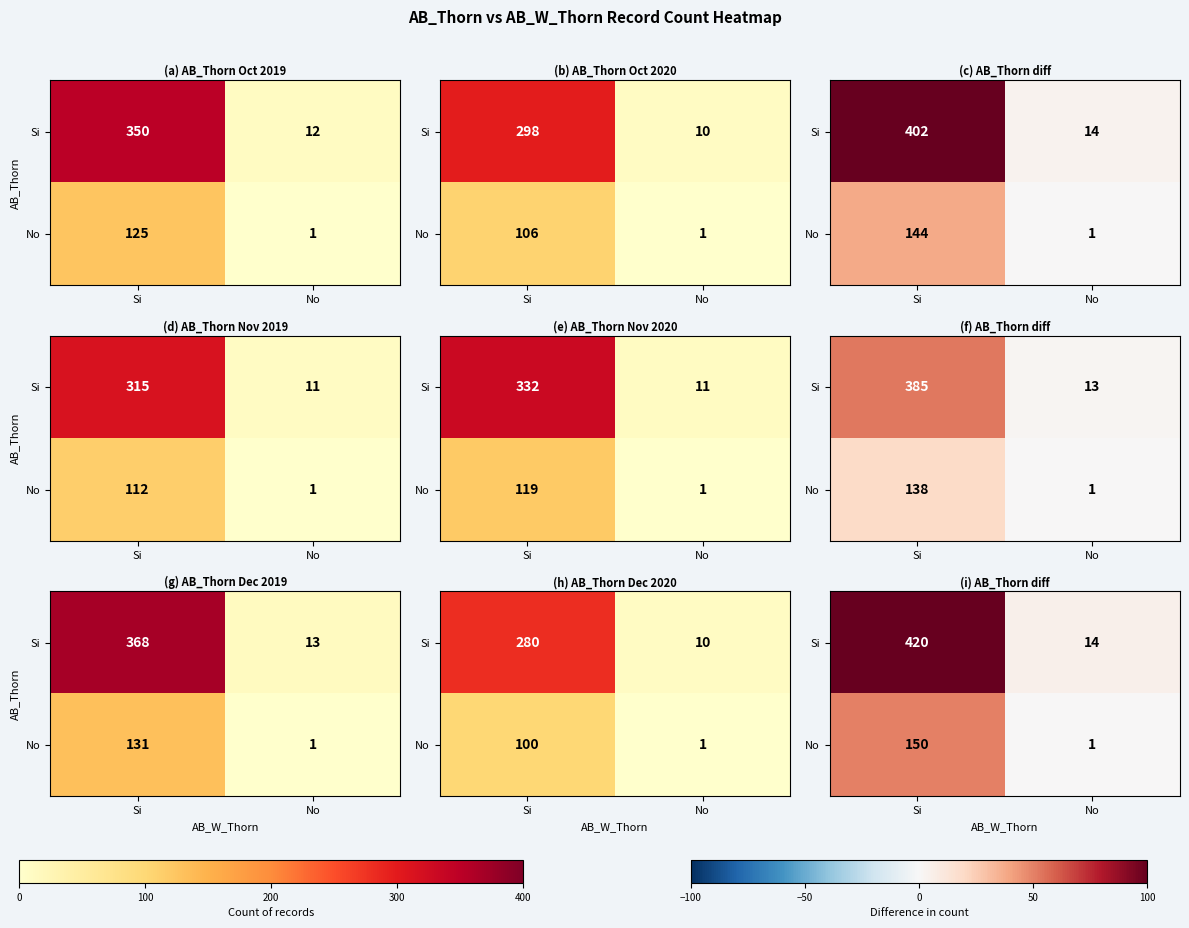

Is the value of No at Si greater than the value of Si at No?

Yes